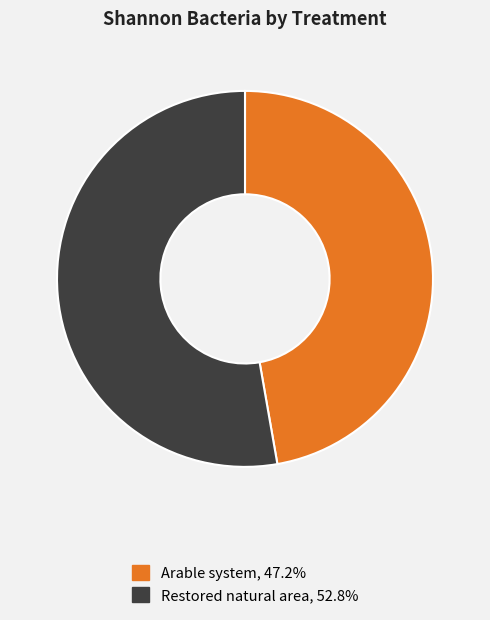

What is the majority slice?

Restored natural area